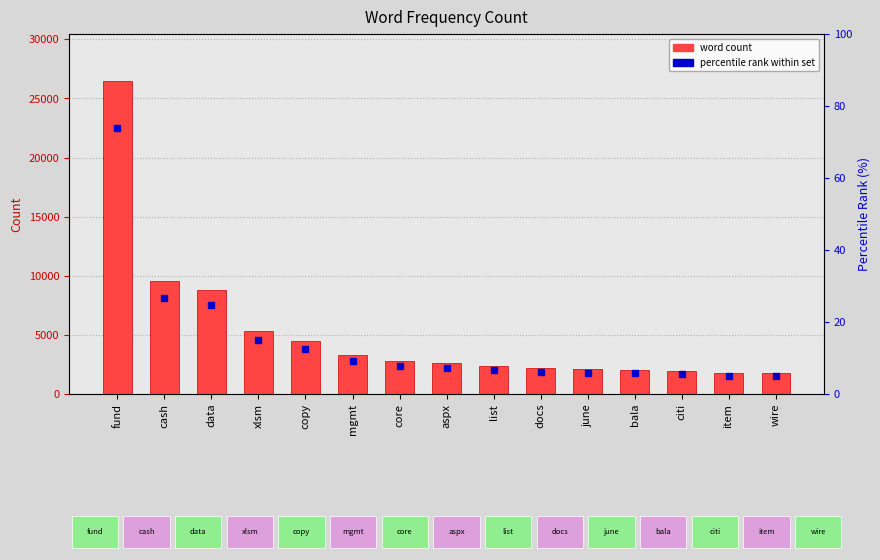

Reading right to left, what are all the values shown in this chart?

wire=1772	item=1799	citi=1977	bala=2049	june=2081	docs=2184	list=2375	aspx=2625	core=2796	mgmt=3294	copy=4463	xlsm=5337	data=8807	cash=9567	fund=26475